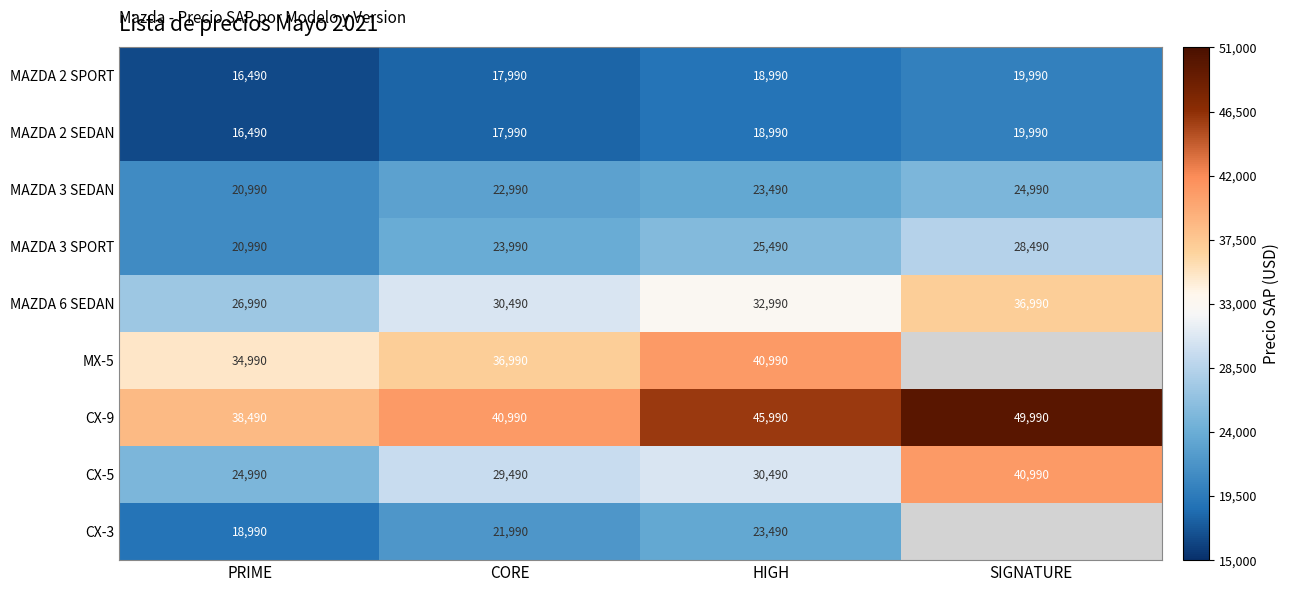

List the labels in order of MAZDA 2 SPORT value, smallest first.

PRIME, CORE, HIGH, SIGNATURE